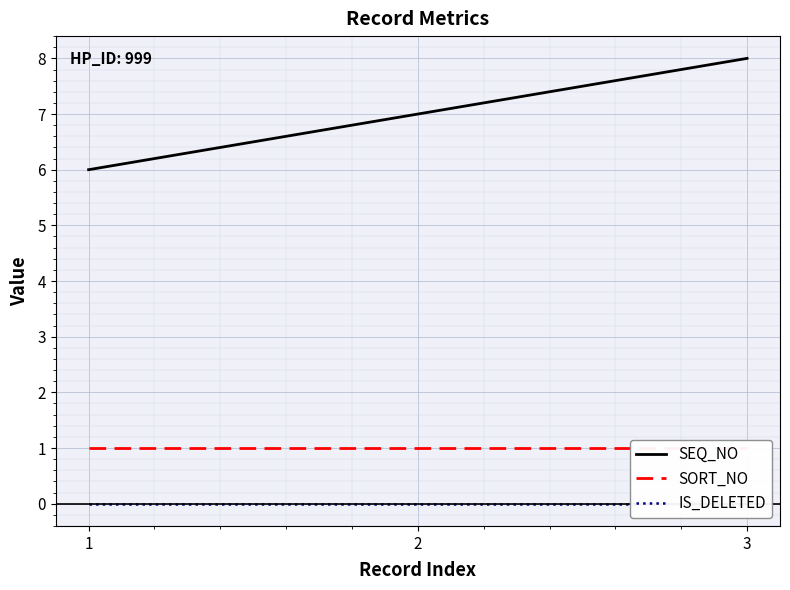

List the labels in order of IS_DELETED value, smallest first.

1, 2, 3